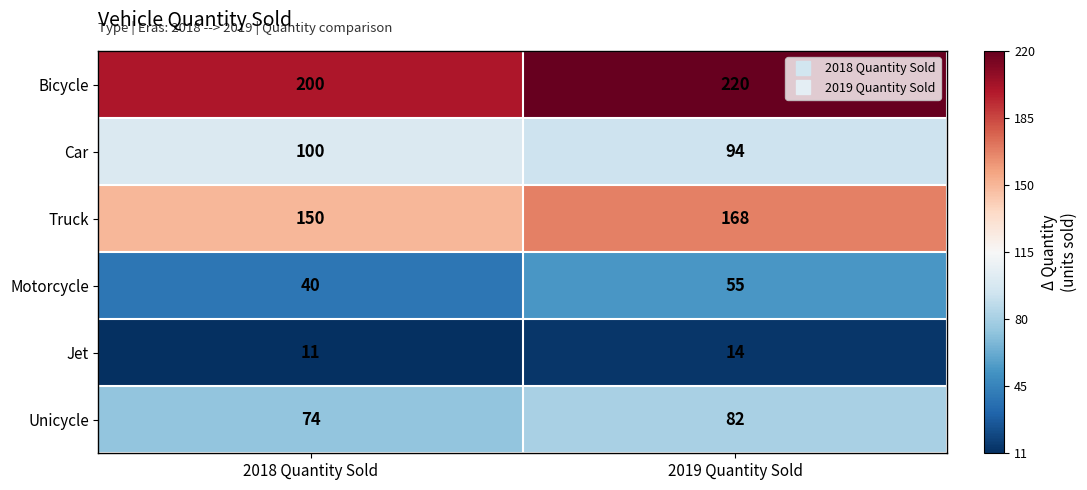

Which series has the largest total across all categories?

Bicycle